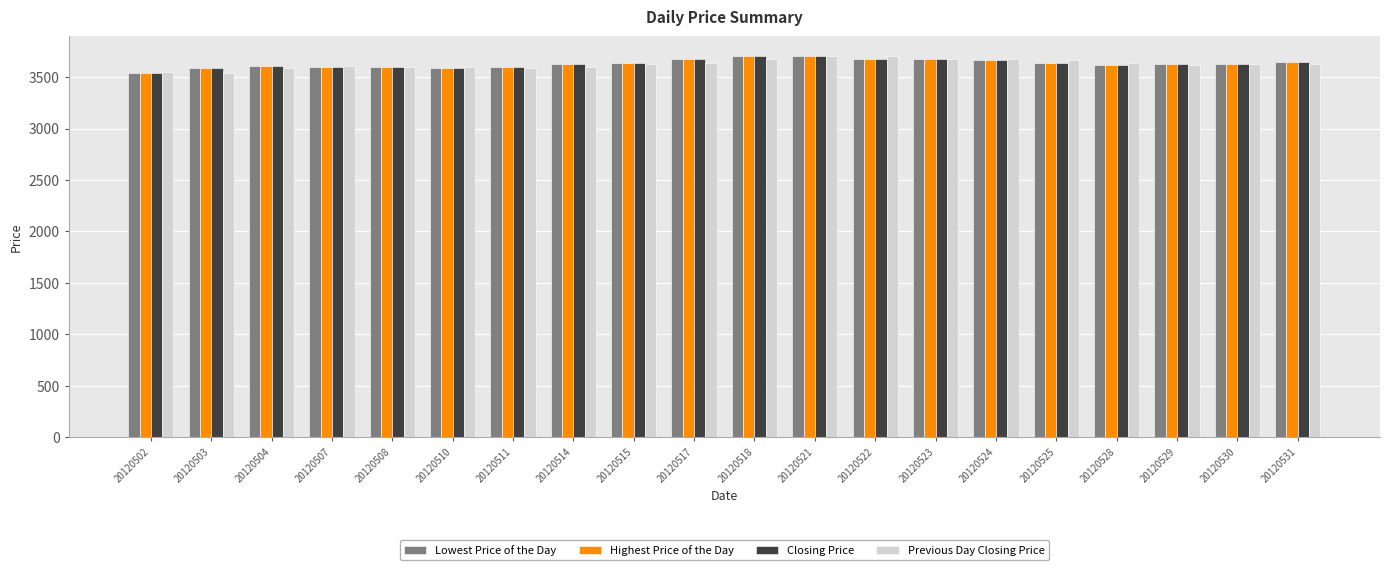

What is the difference between the Closing Price values at 20120523 and 20120504?

66.9